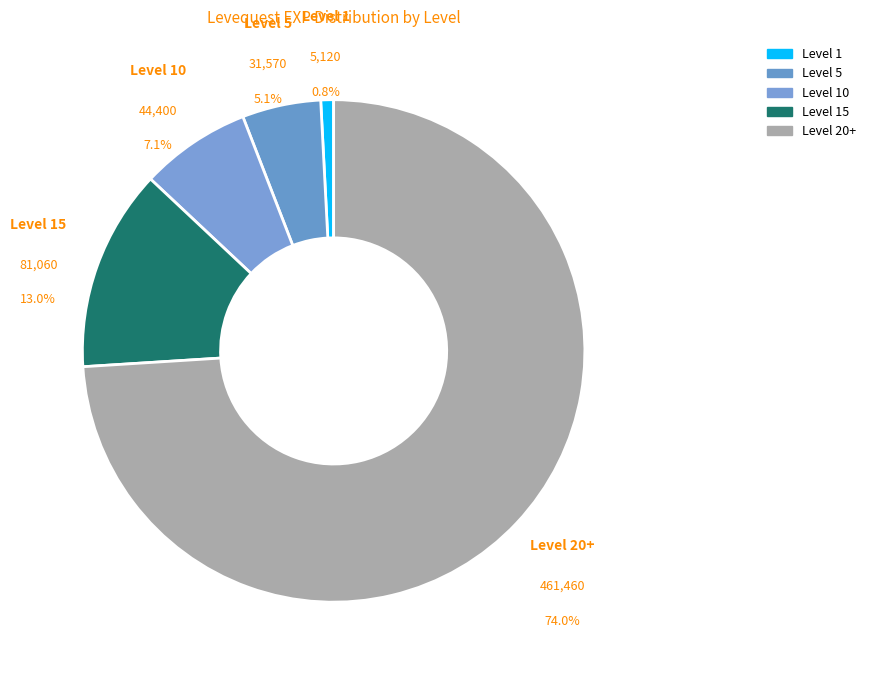

How many slices are in this pie chart?

5